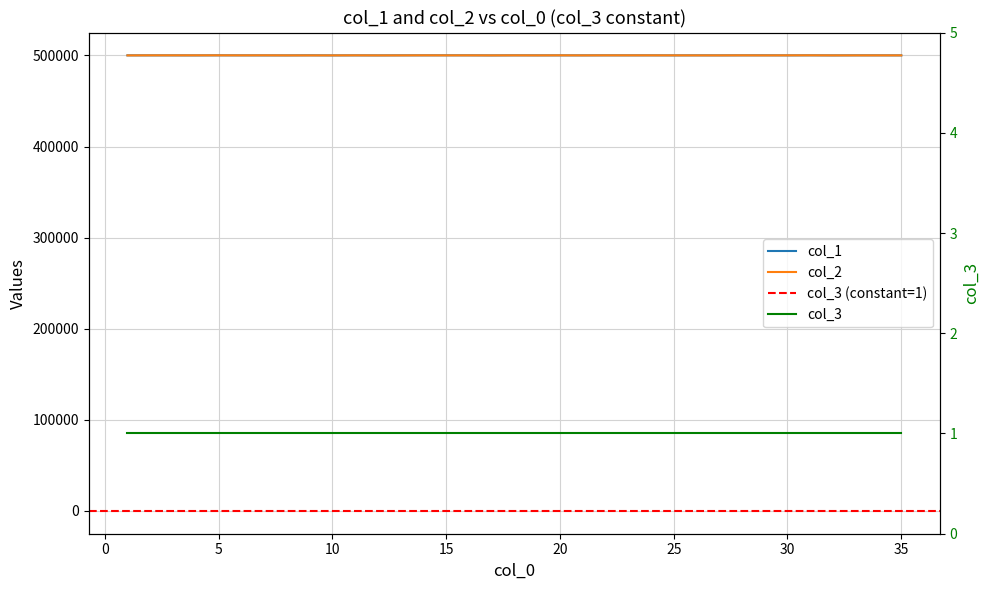

At 19, list the series in order from largest to smallest.

col_1, col_2